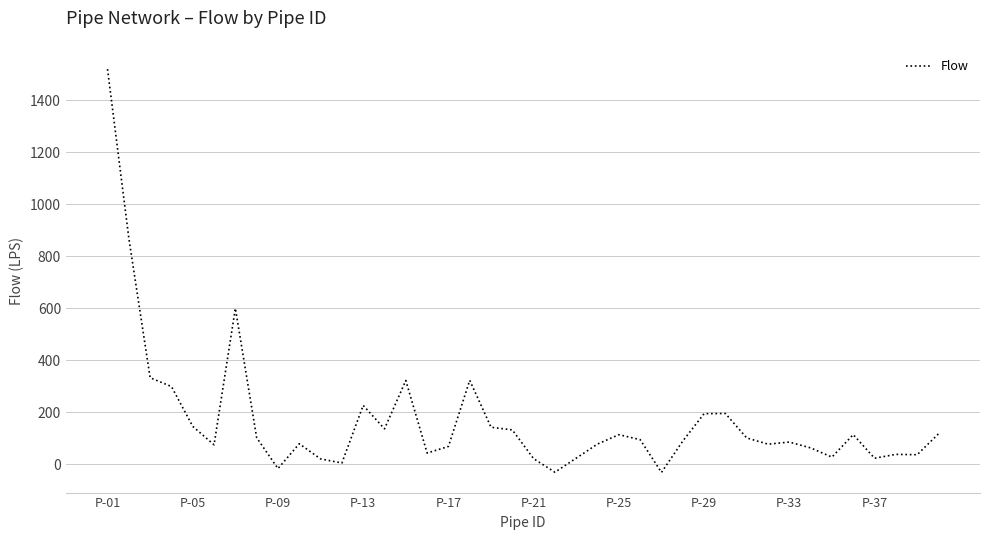

What is the difference between the maximum and minimum values?

1550.6